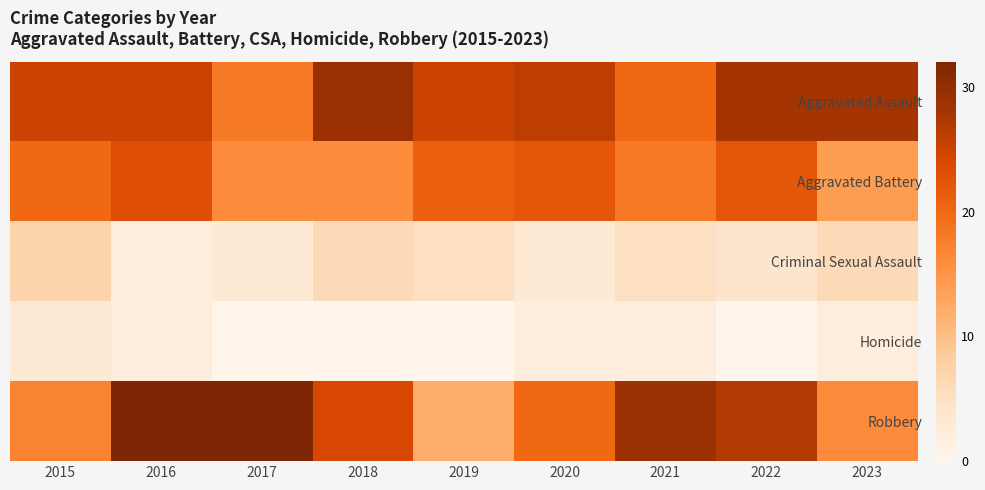

Count the number of categories in the chart.

9